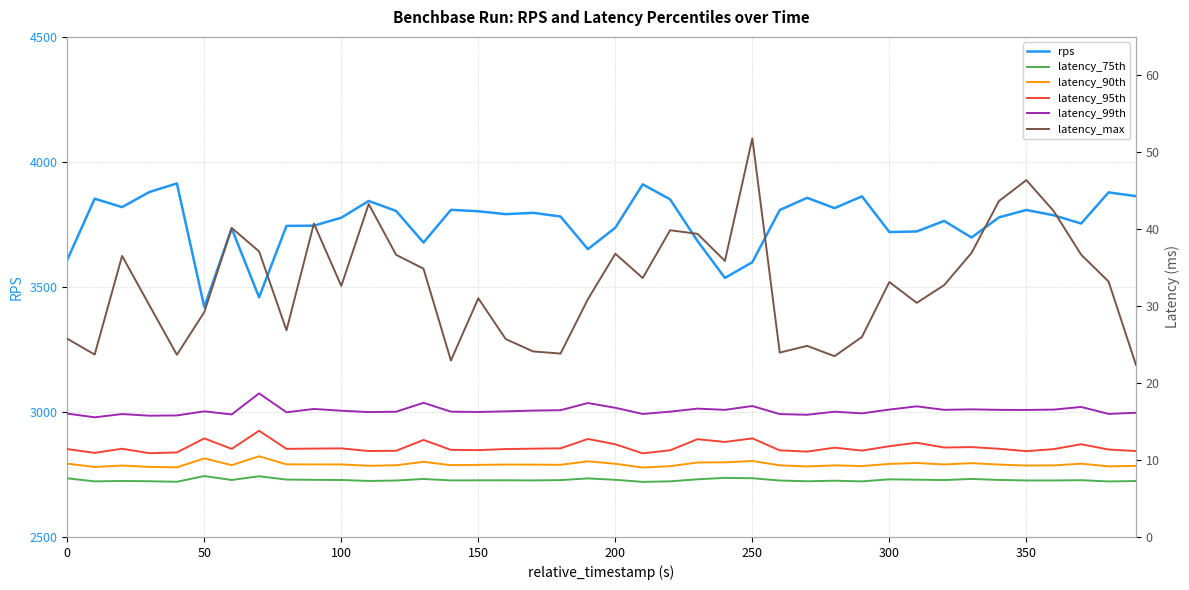

What is the maximum value for rps?

3913.9